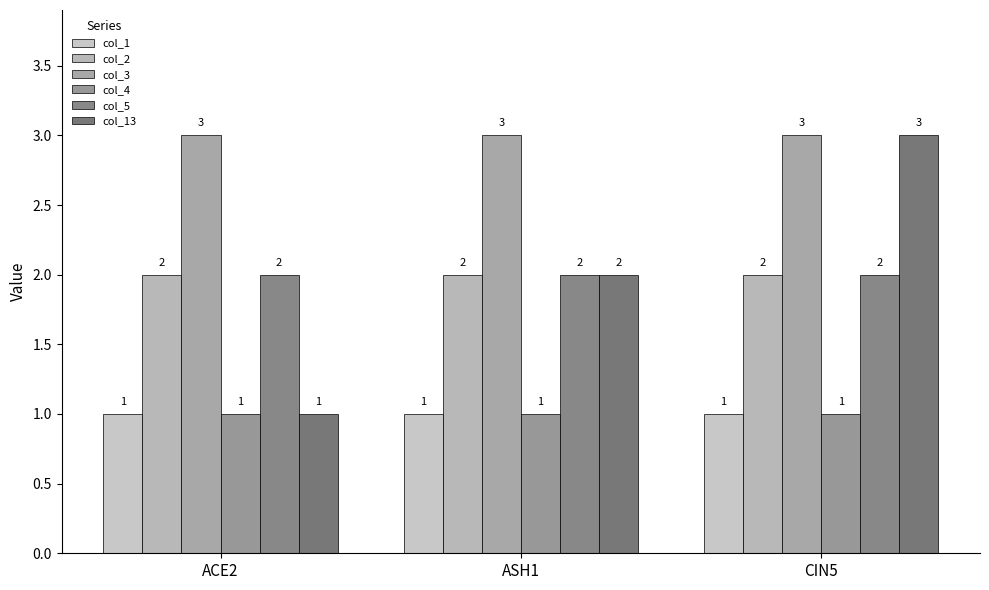

At how many categories does at least one series exceed 1?

3